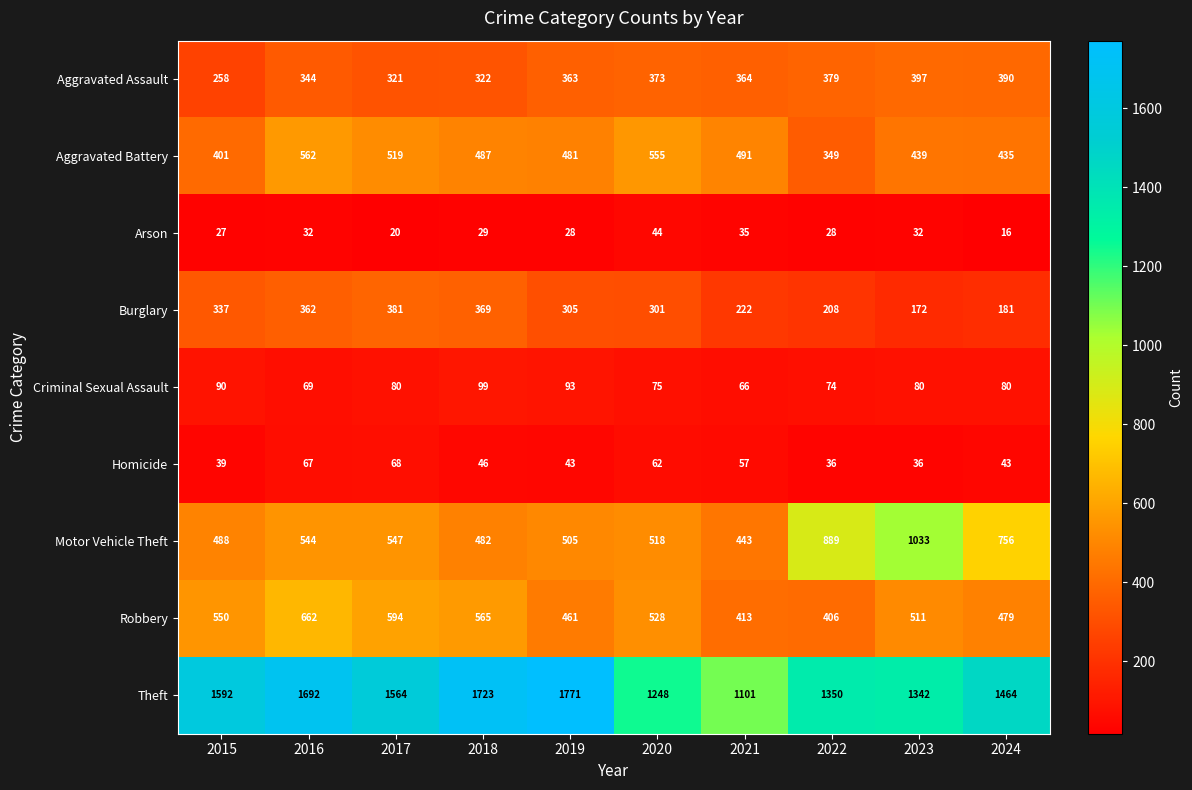

Which label corresponds to the largest value in the chart?

2019